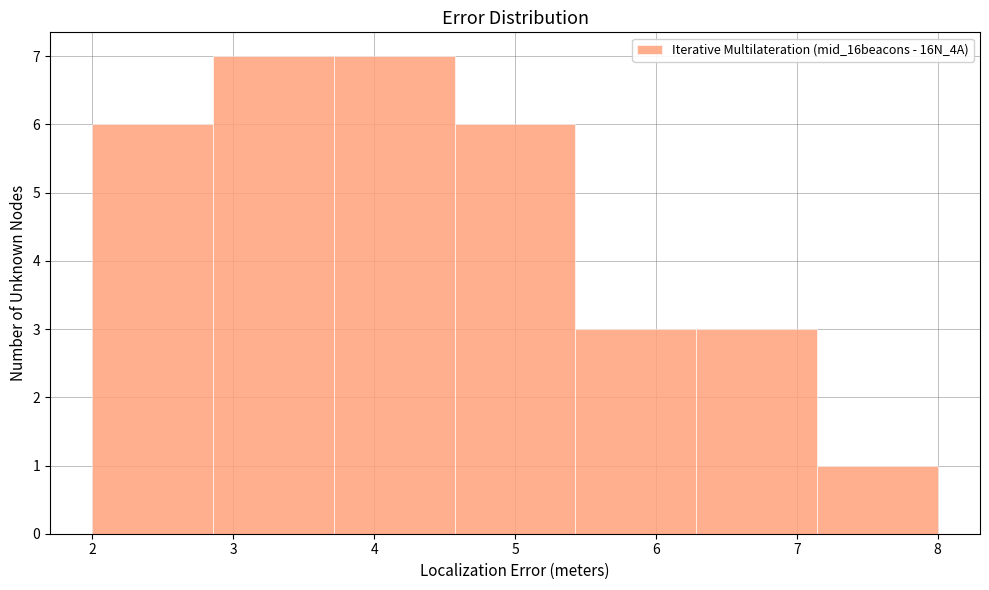

Reading left to right, list every bar in this chart as the range it spans on the x-axis followed by its height. Neither the bar edges nor the heights are printed on the chart, so give them approximately, as read against the axes.

2.0 to 2.9: 6
2.9 to 3.7: 7
3.7 to 4.6: 7
4.6 to 5.4: 6
5.4 to 6.3: 3
6.3 to 7.1: 3
7.1 to 8.0: 1